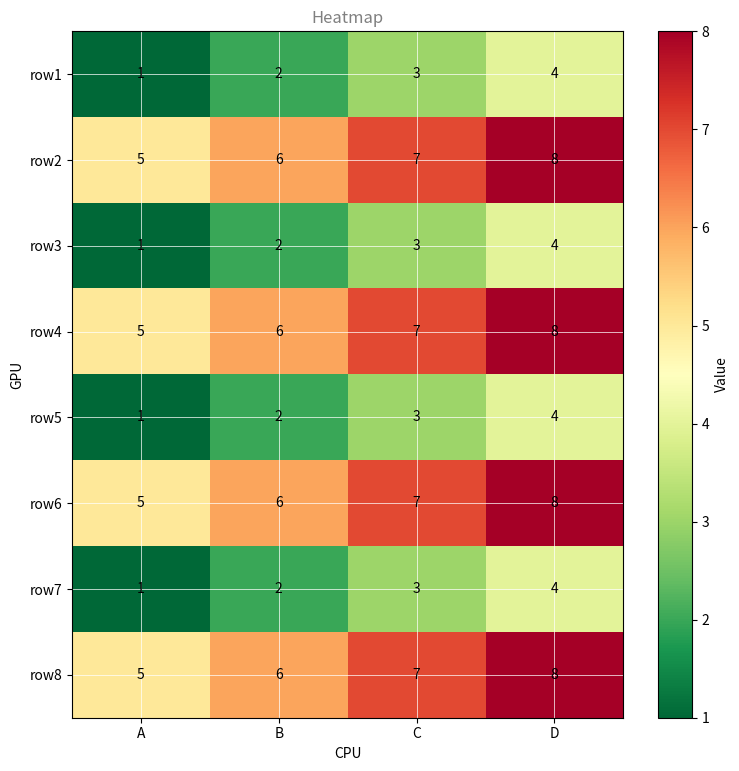

Rank the categories by row8 value from highest to lowest.

D, C, B, A